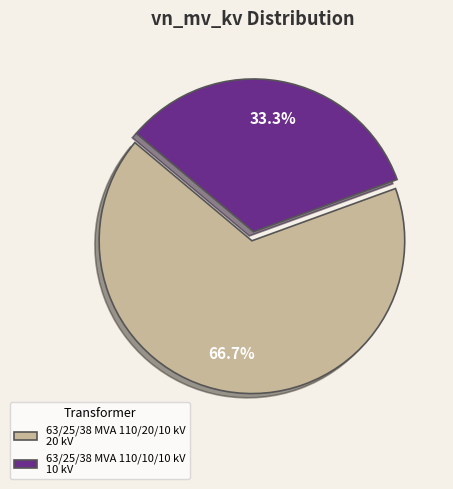

What portion of the pie excludes 63/25/38 MVA 110/10/10 kV?

66.7%